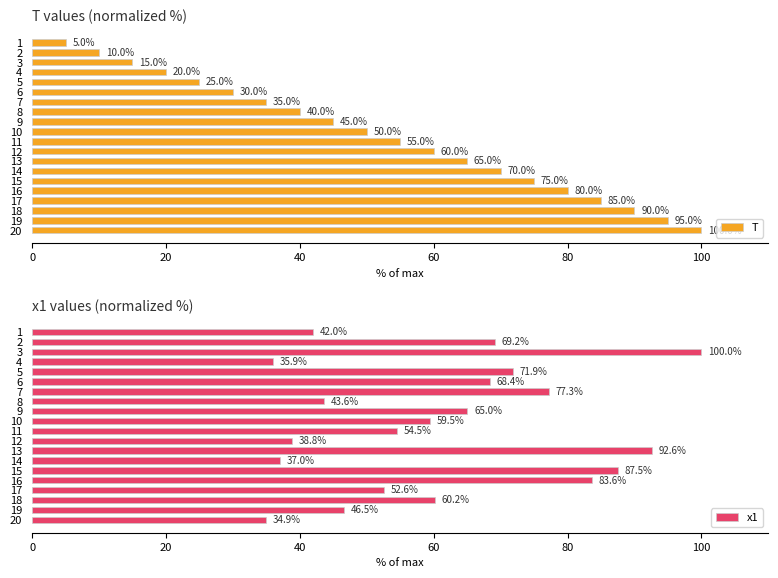

At which label does x1 reach its minimum?

20